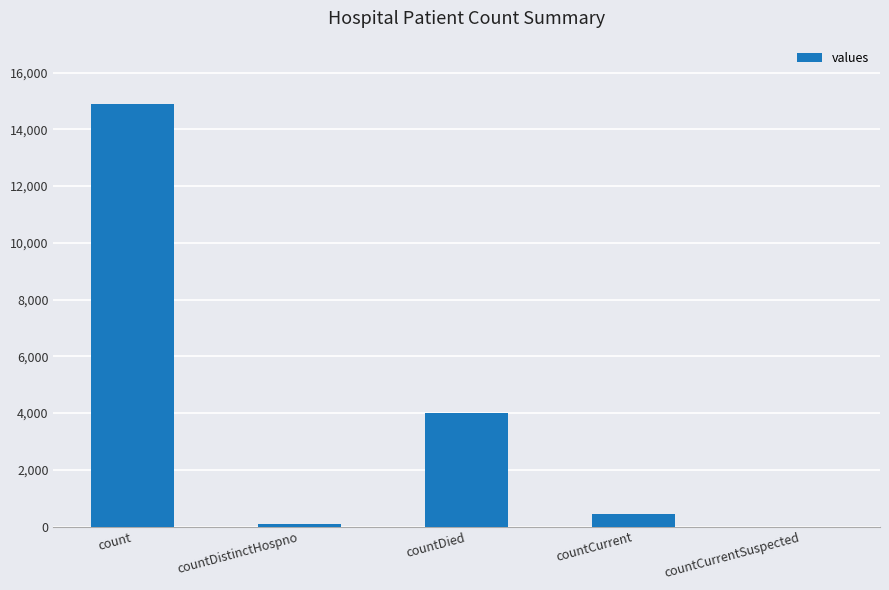

What is the difference between the values at countCurrent and countCurrentSuspected?

441